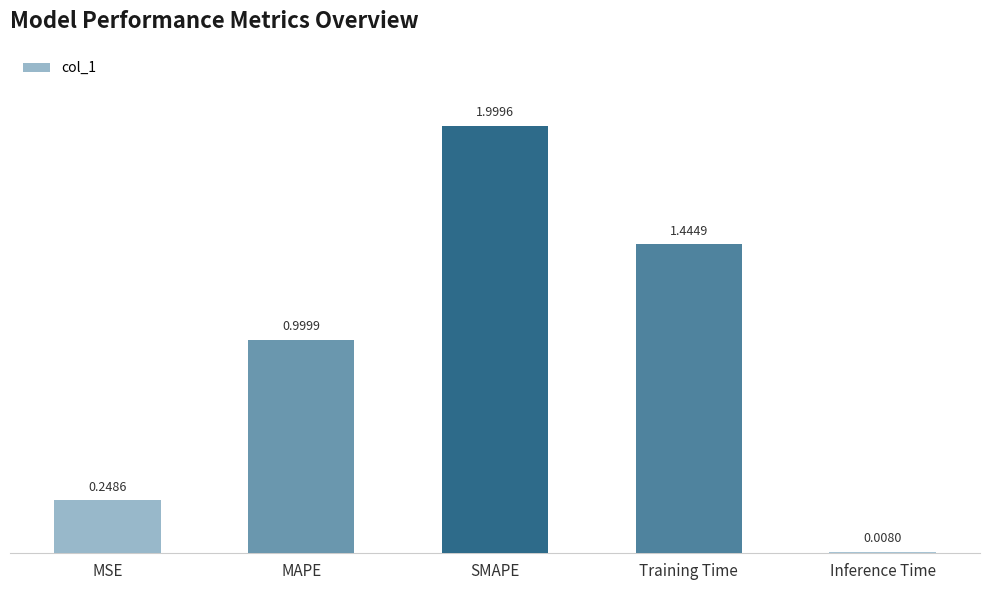

At which category does the chart reach its peak across all series?

SMAPE